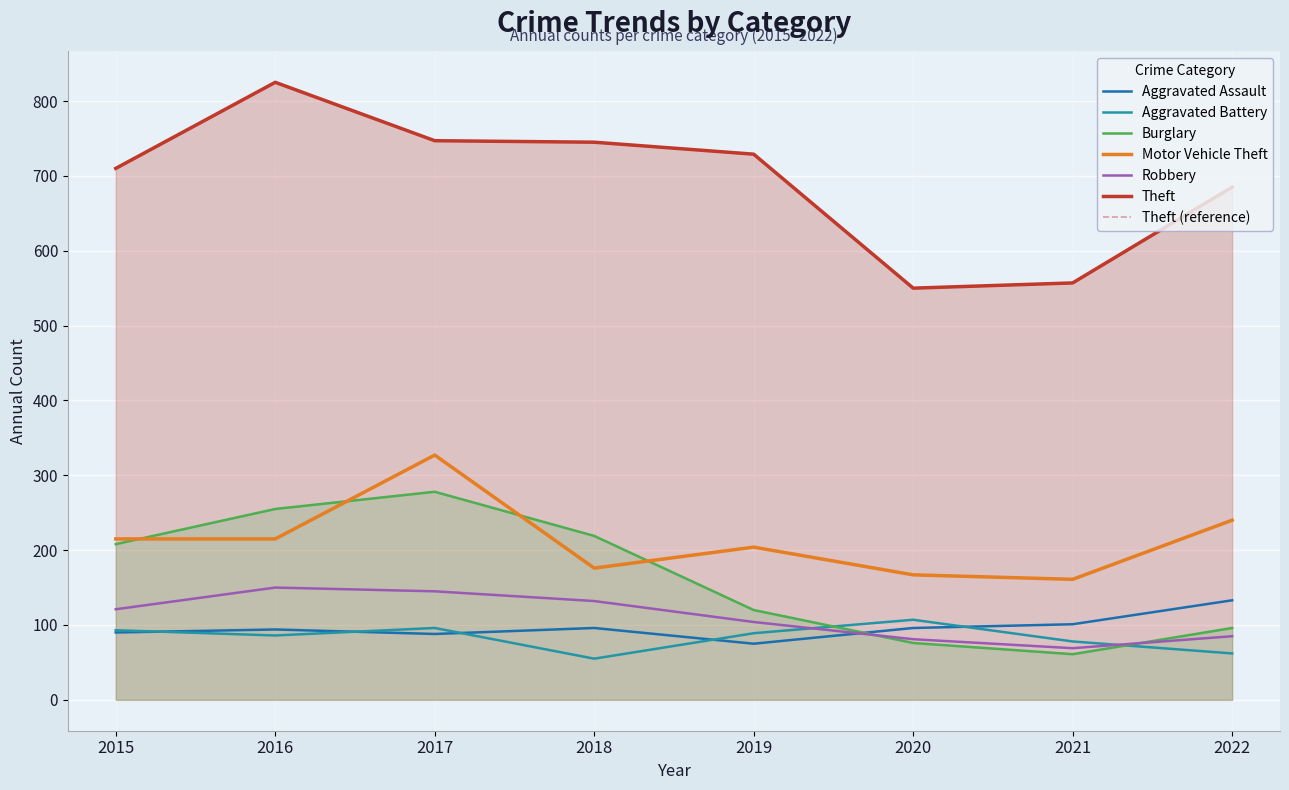

True or false: Motor Vehicle Theft and Aggravated Assault cross at least once.

False